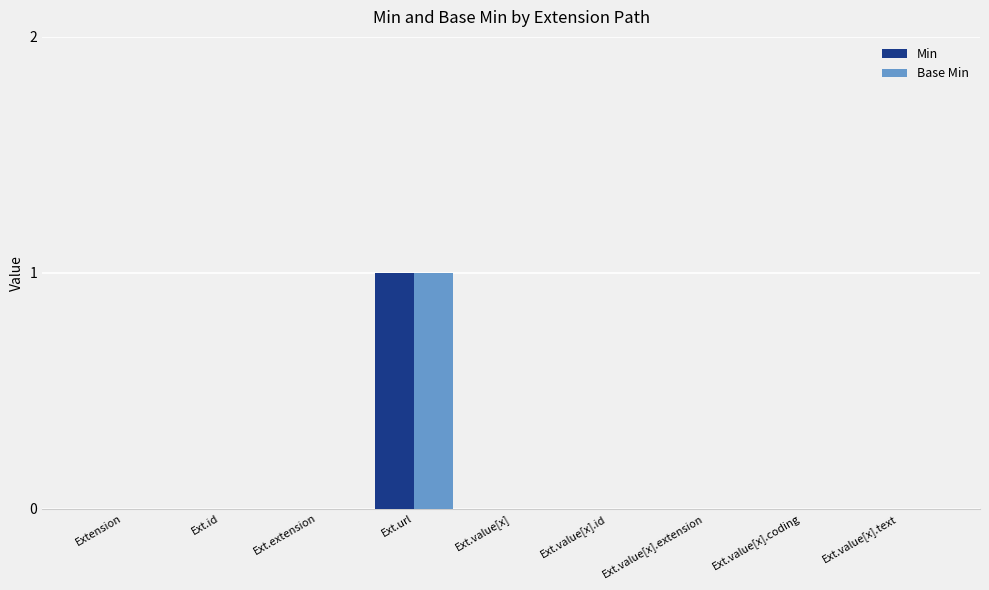

Count the number of data series in this chart.

2